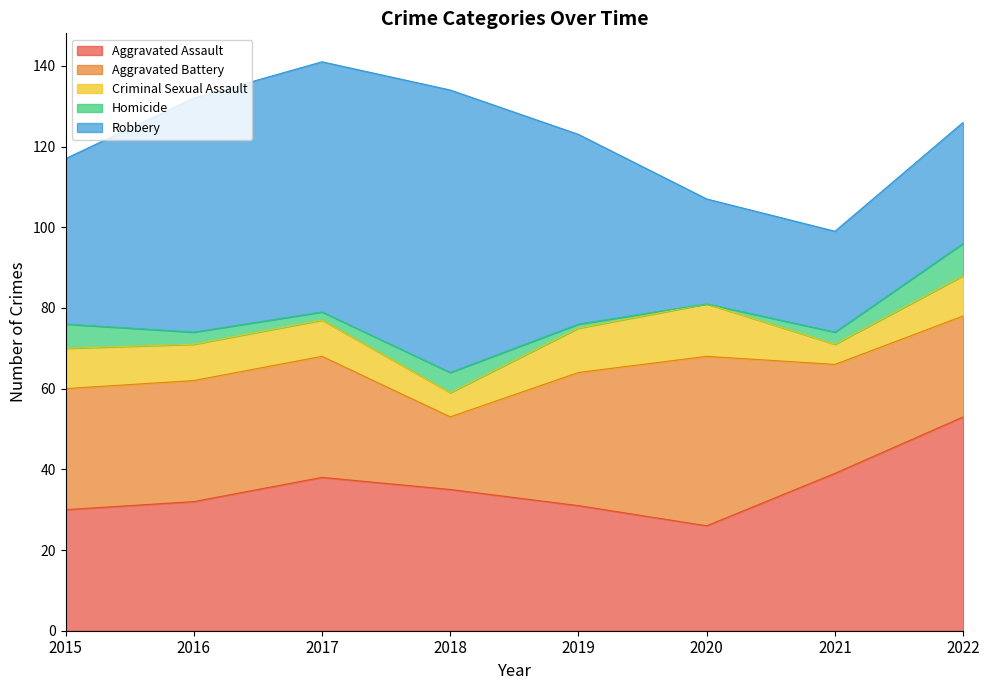

True or false: Robbery and Criminal Sexual Assault cross at least once.

False